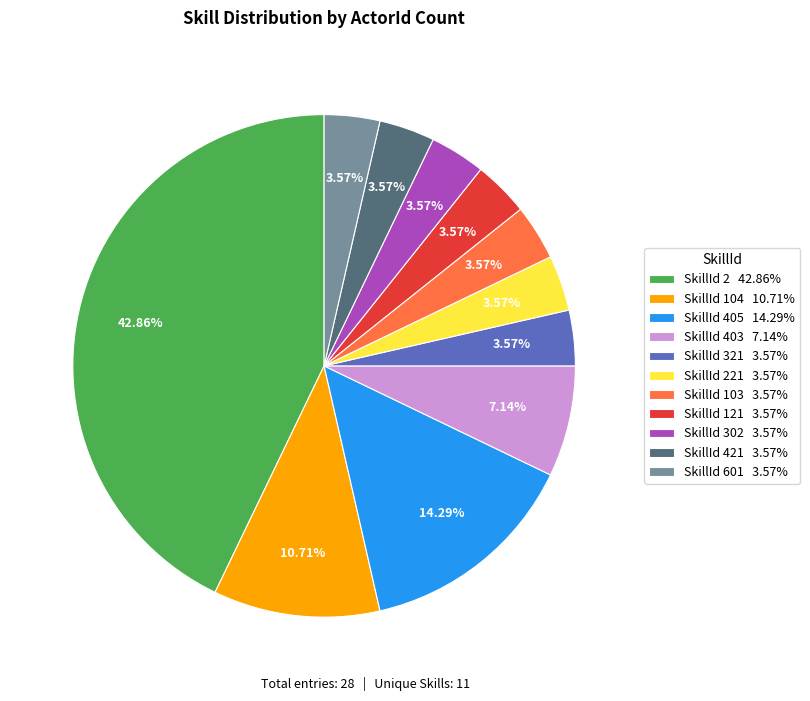

Is there any slice that represents more than half of the pie?

No